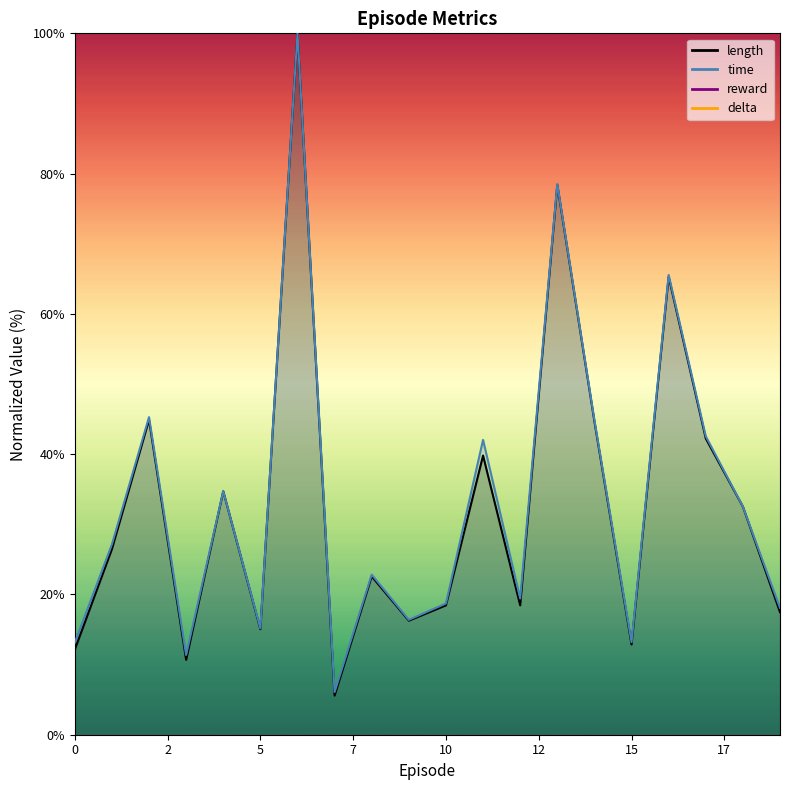

At which label does length reach its minimum?

7